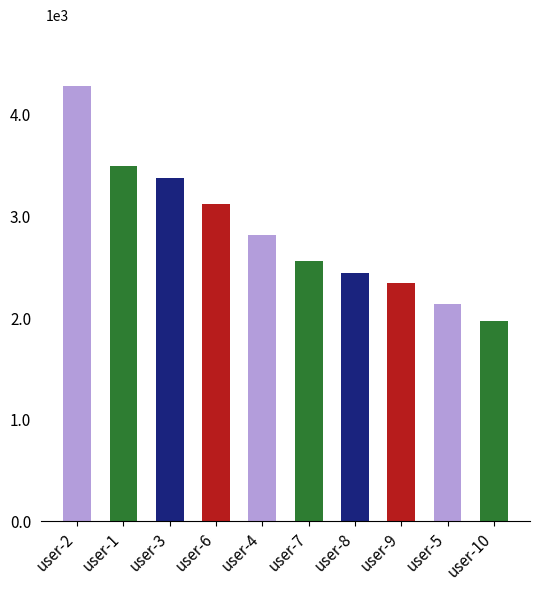

What is the label of the 4th bar from the right?

user-8